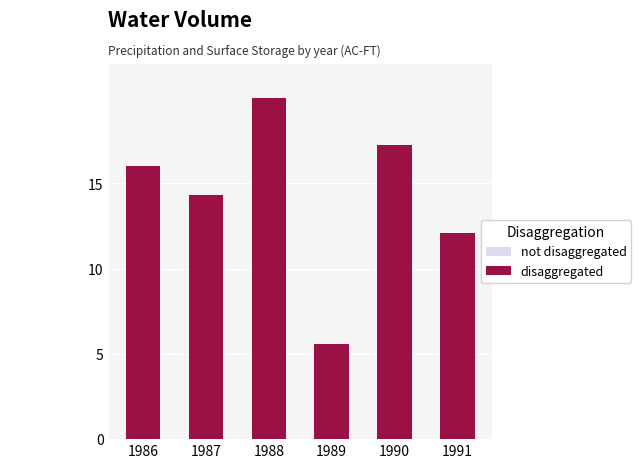

At which category is the sum across all series the highest?

1988